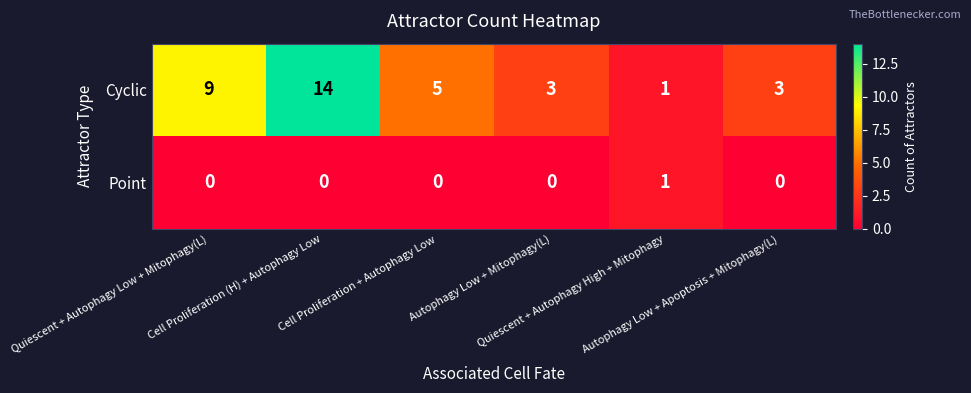

Rank the series by their average value, from lowest to highest.

Point, Cyclic